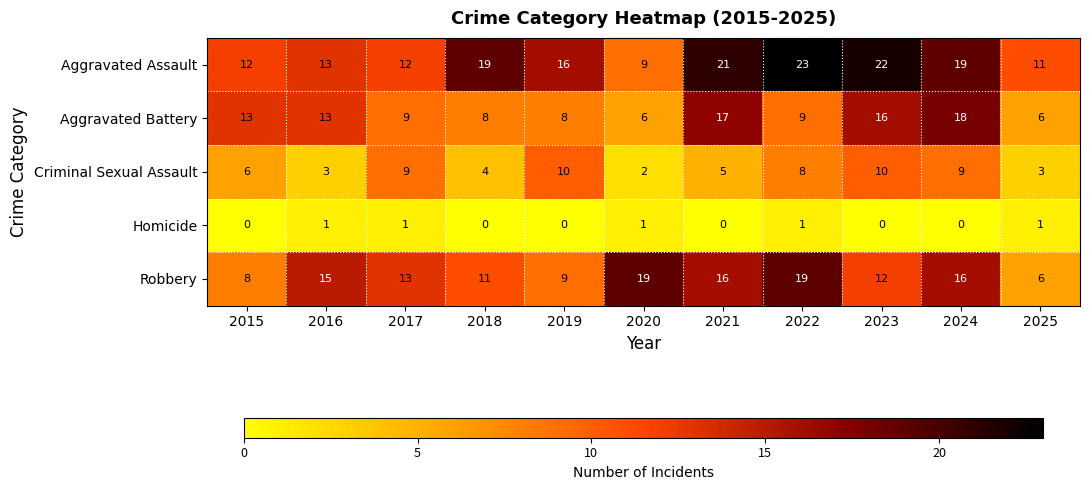

Which series has the largest range (max minus min)?

Aggravated Assault